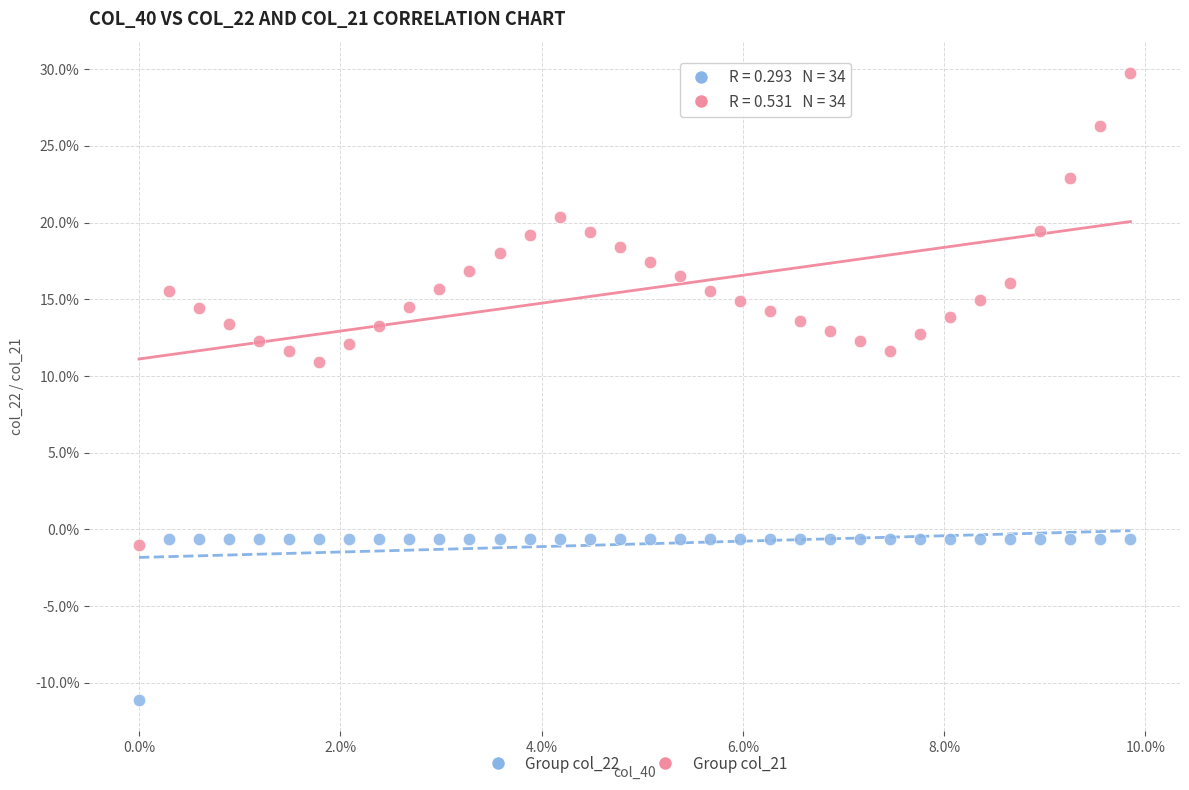

Which series reaches the maximum Y coordinate?

Group col_21